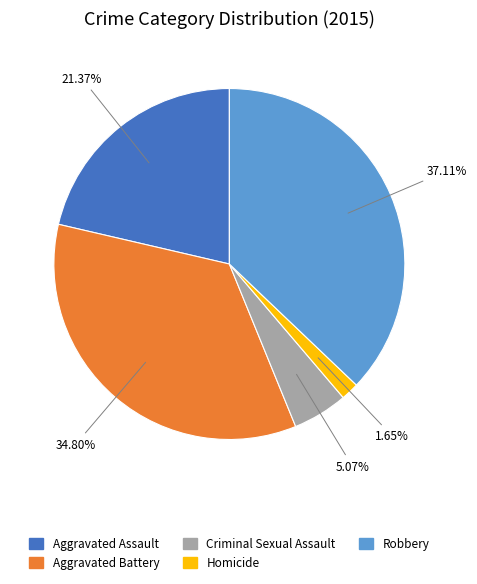

Rank the categories by value from lowest to highest.

Homicide, Criminal Sexual Assault, Aggravated Assault, Aggravated Battery, Robbery